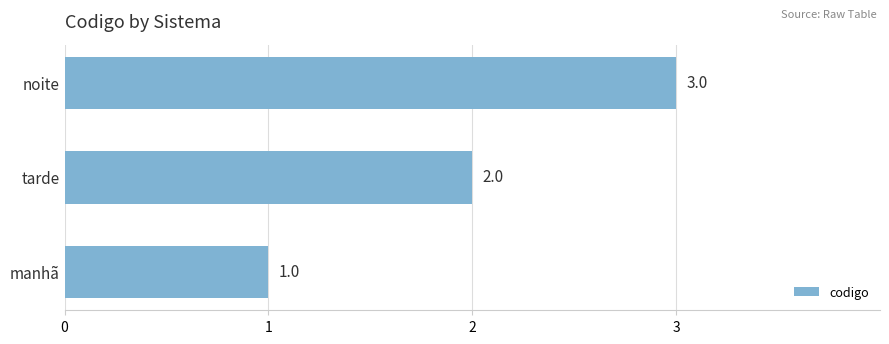

List the labels in order of value, largest first.

noite, tarde, manhã